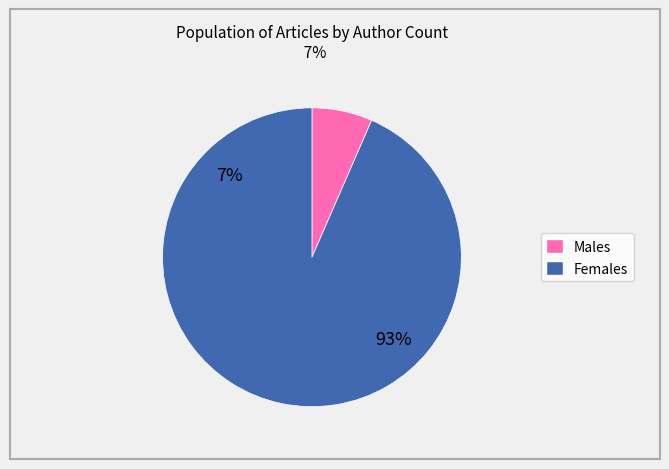

How many segments does this pie chart have?

2